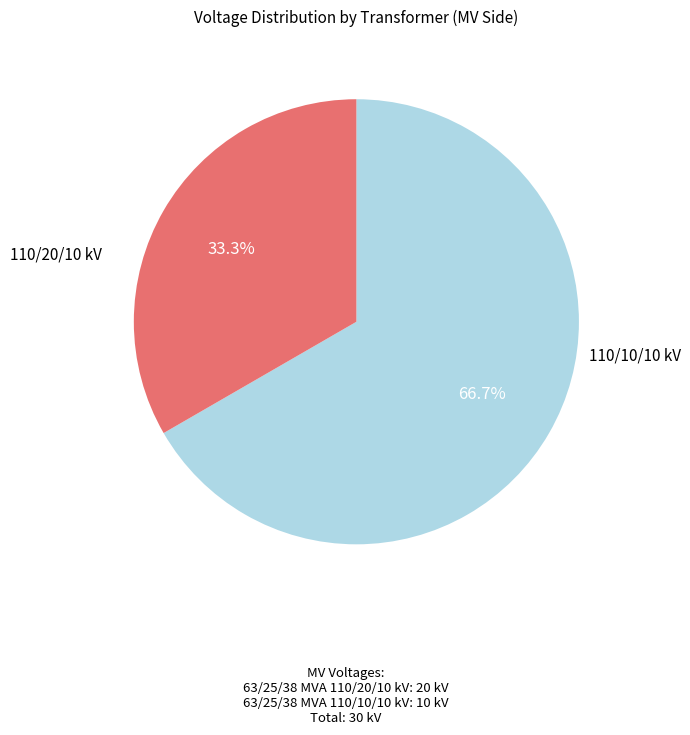

How many segments does this pie chart have?

2